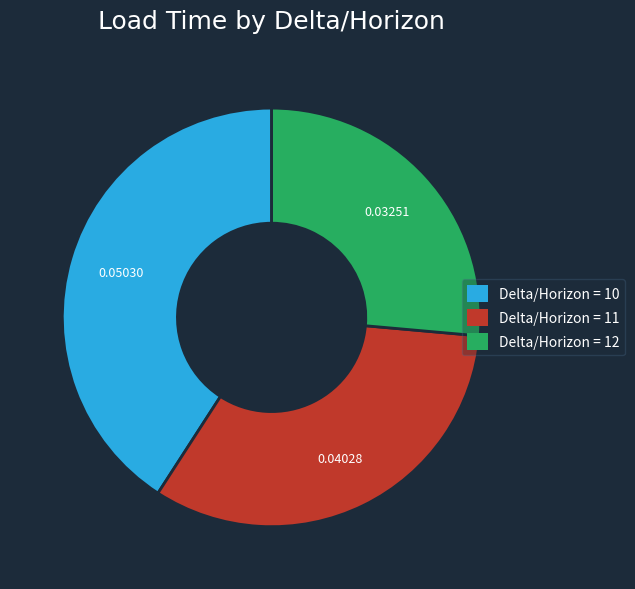

How many slices are in this pie chart?

3